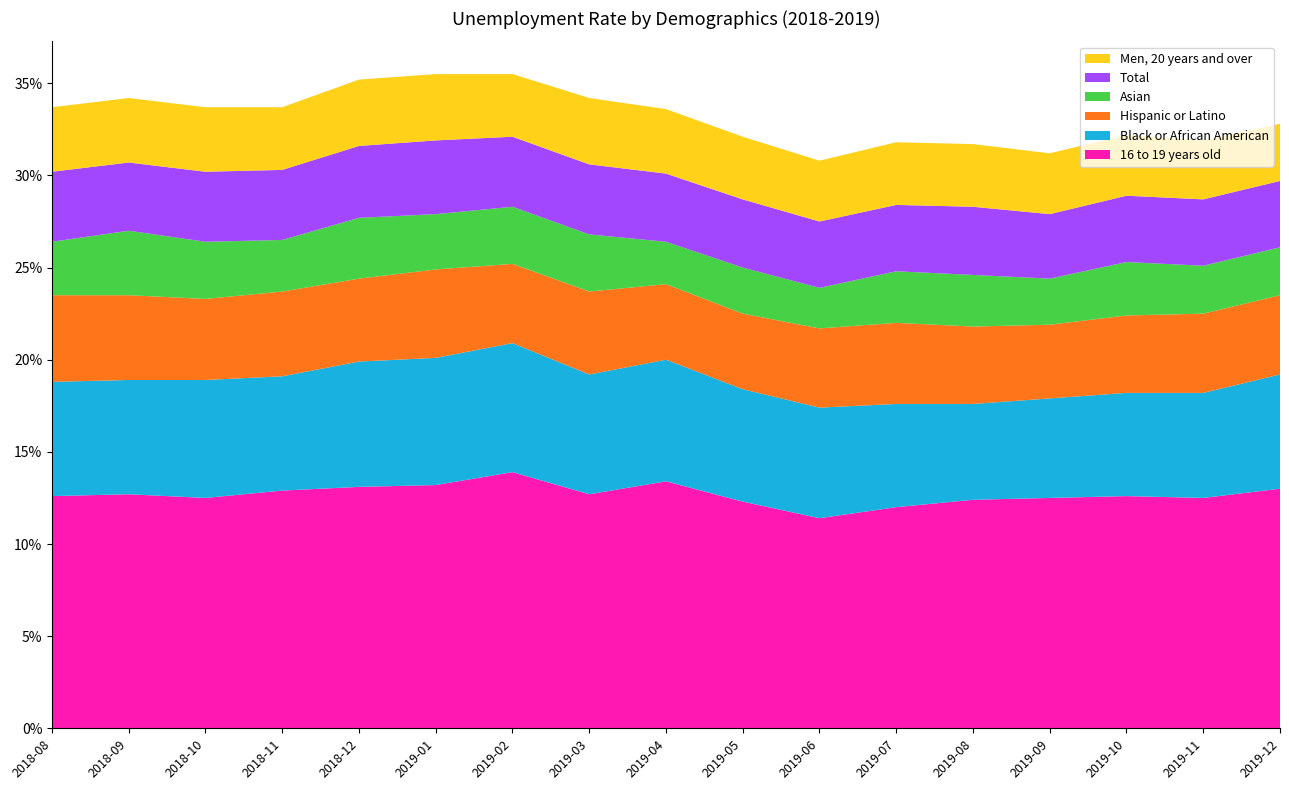

Reading left to right, transcribe all the data shown in this chart.

16 to 19 years old: 12.6	12.7	12.5	12.9	13.1	13.2	13.9	12.7	13.4	12.3	11.4	12.0	12.4	12.5	12.6	12.5	13.0
Black or African American: 6.2	6.2	6.4	6.2	6.8	6.9	7.0	6.5	6.6	6.1	6.0	5.6	5.2	5.4	5.6	5.7	6.2
Hispanic or Latino: 4.7	4.6	4.4	4.6	4.5	4.8	4.3	4.5	4.1	4.1	4.3	4.4	4.2	4.0	4.2	4.3	4.3
Asian: 2.9	3.5	3.1	2.8	3.3	3.0	3.1	3.1	2.3	2.5	2.2	2.8	2.8	2.5	2.9	2.6	2.6
Total: 3.8	3.7	3.8	3.8	3.9	4.0	3.8	3.8	3.7	3.7	3.6	3.6	3.7	3.5	3.6	3.6	3.6
Men, 20 years and over: 3.5	3.5	3.5	3.4	3.6	3.6	3.4	3.6	3.5	3.4	3.3	3.4	3.4	3.3	3.3	3.2	3.1